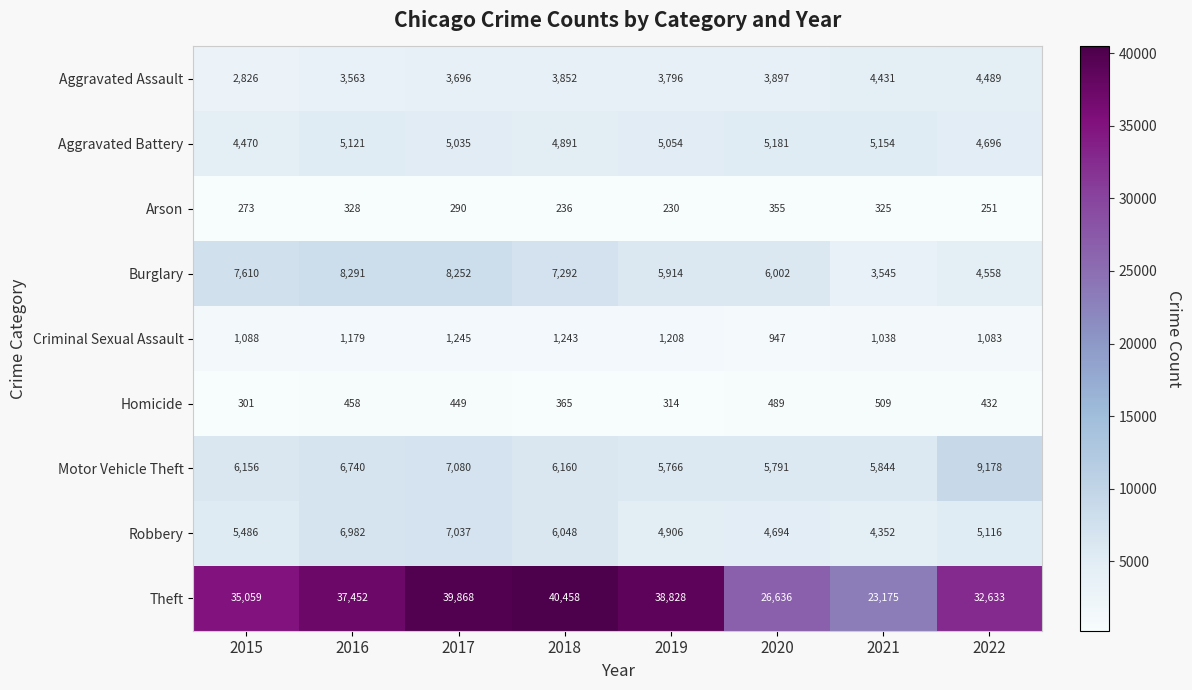

Between 2016 and 2022, which series saw the biggest shift?

Theft